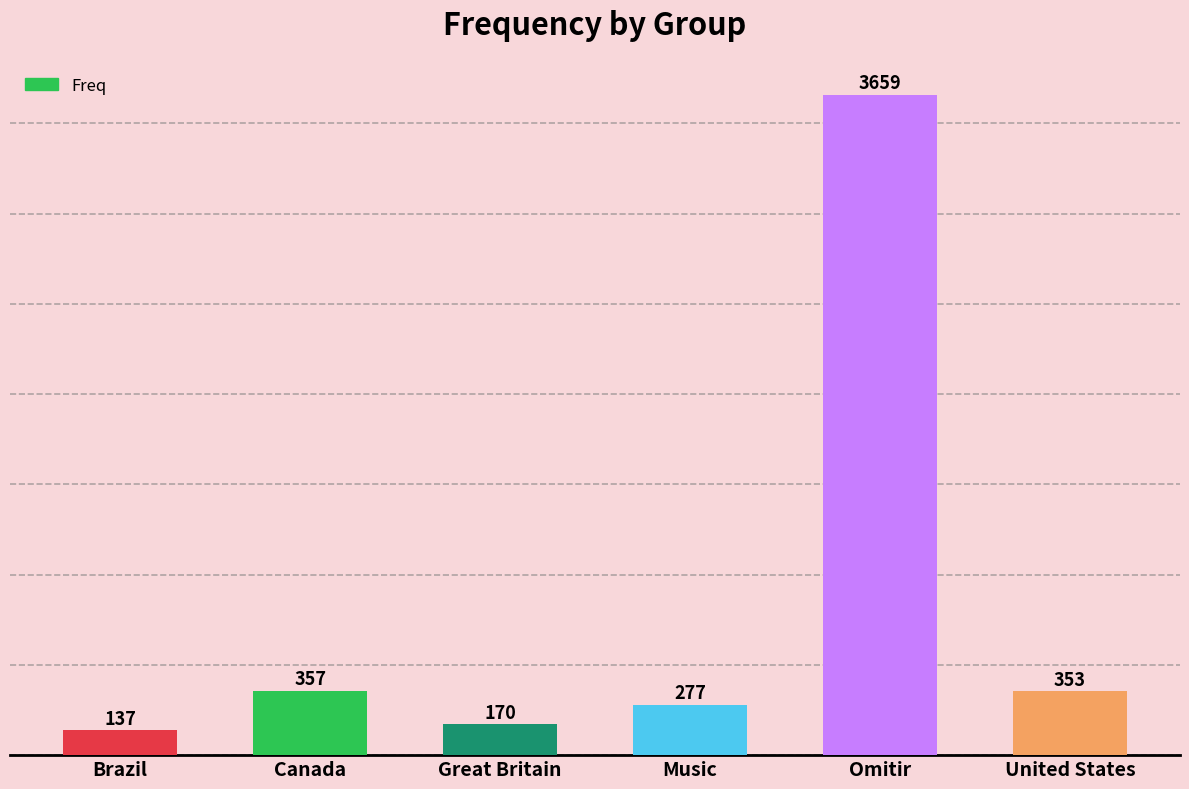

What is the approximate value at United States, to the nearest 10?

350